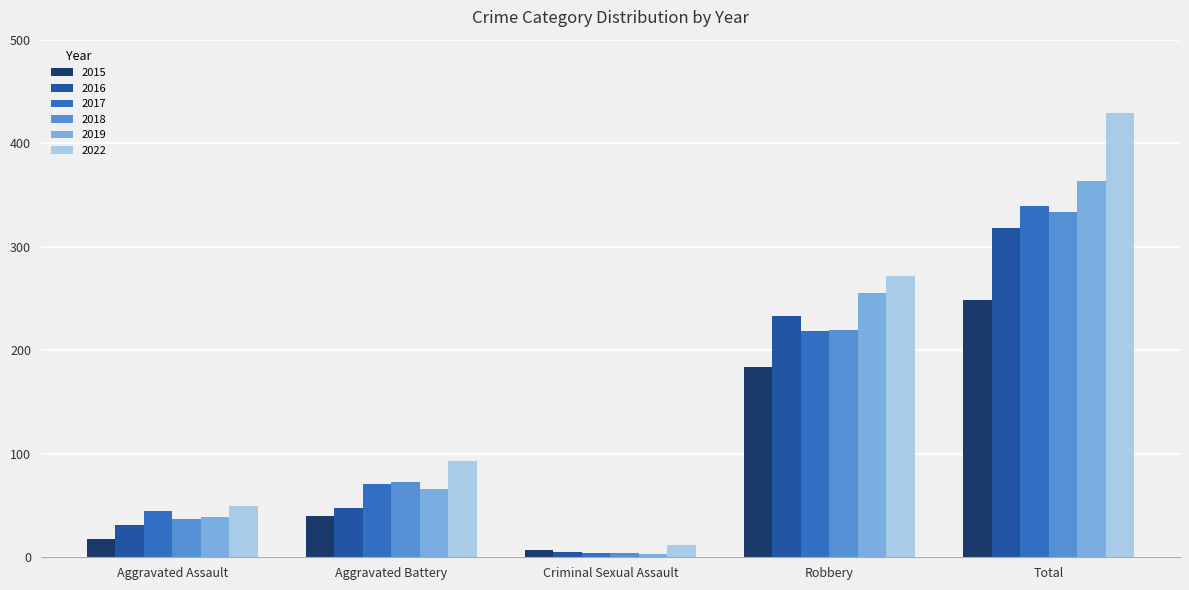

What is the difference between the maximum and minimum values in the 2015 series?

242